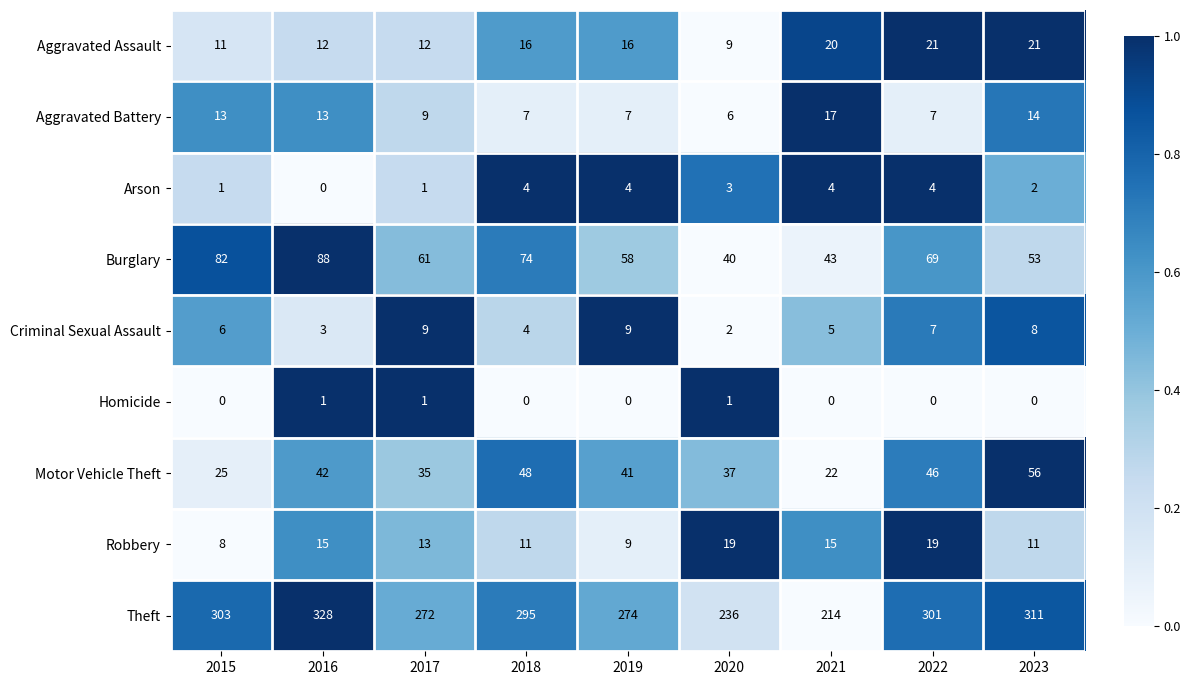

The Robbery series shows 6 at 2020. True or false?

False